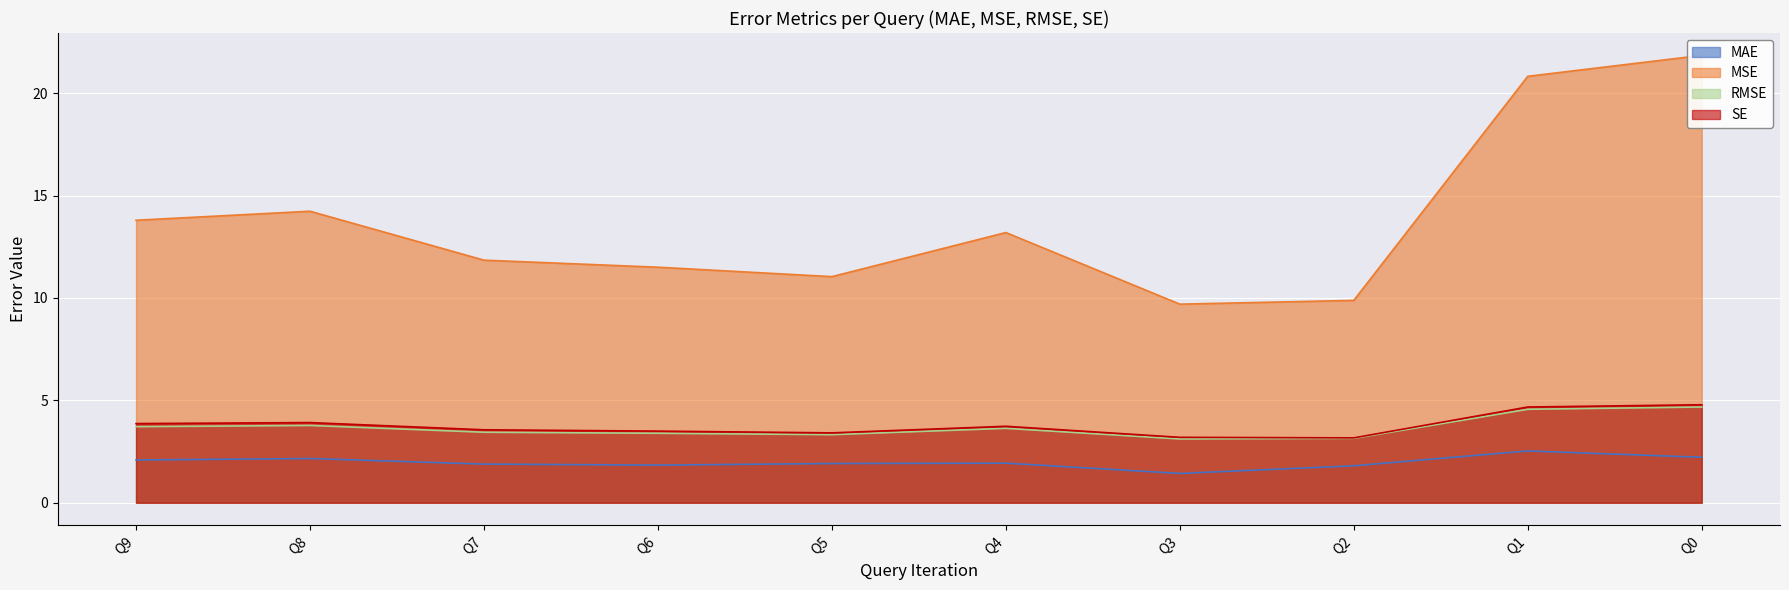

What is the total value across all series at Q2?

18.0